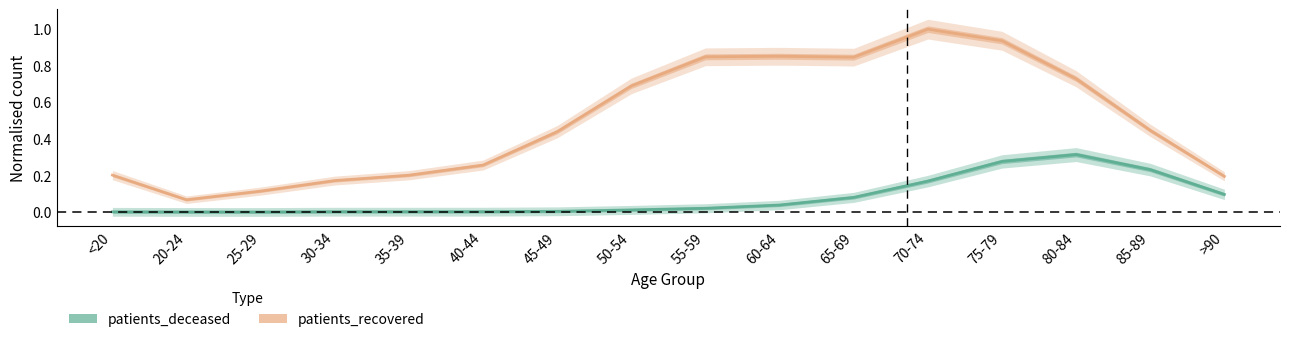

In patients_recovered, how many points are higher than both neighbors (excluding endpoints)?

2